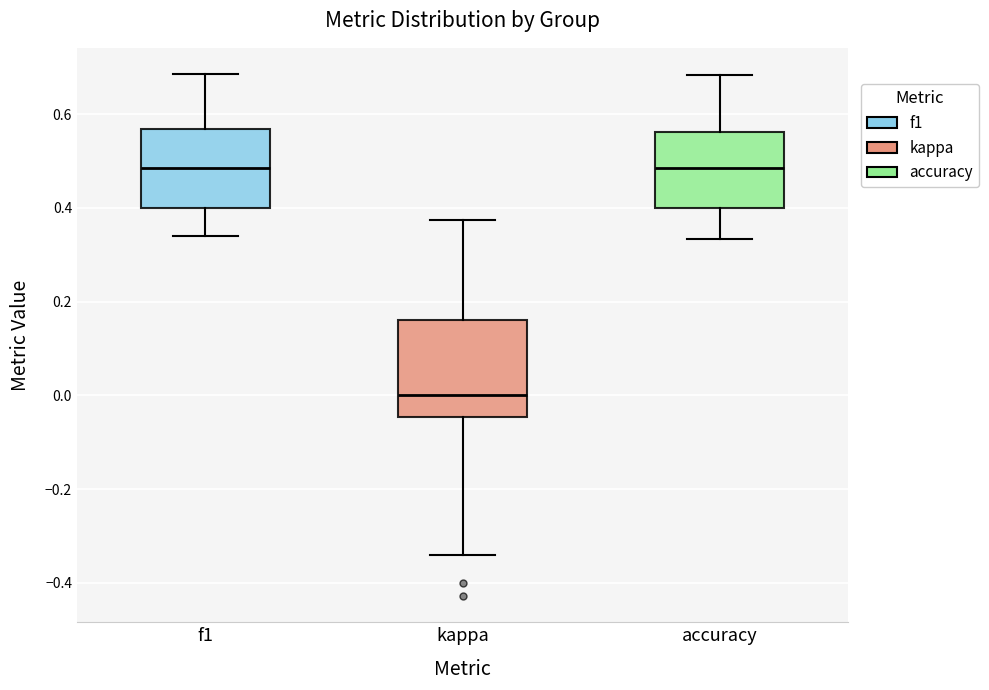

Reading left to right, transcribe this box plot: for each box, give where its median line is, the range the box spans, and where its two whiskers end, as read against the y-axis. The values are not printed on the chart, so give them approximately, as read against the axis.

f1: median 0.48, box 0.40 to 0.56, whiskers 0.34 to 0.68
kappa: median 0.00, box -0.04 to 0.16, whiskers -0.34 to 0.38
accuracy: median 0.48, box 0.40 to 0.56, whiskers 0.34 to 0.68